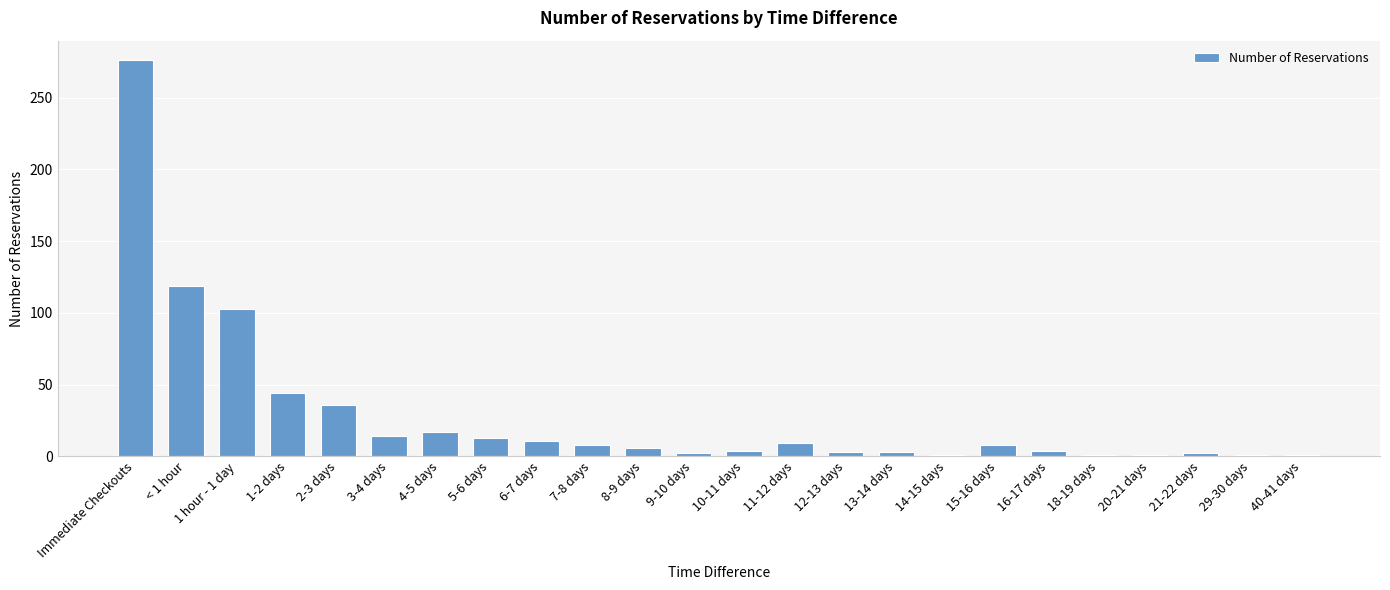

What is the average value?

29